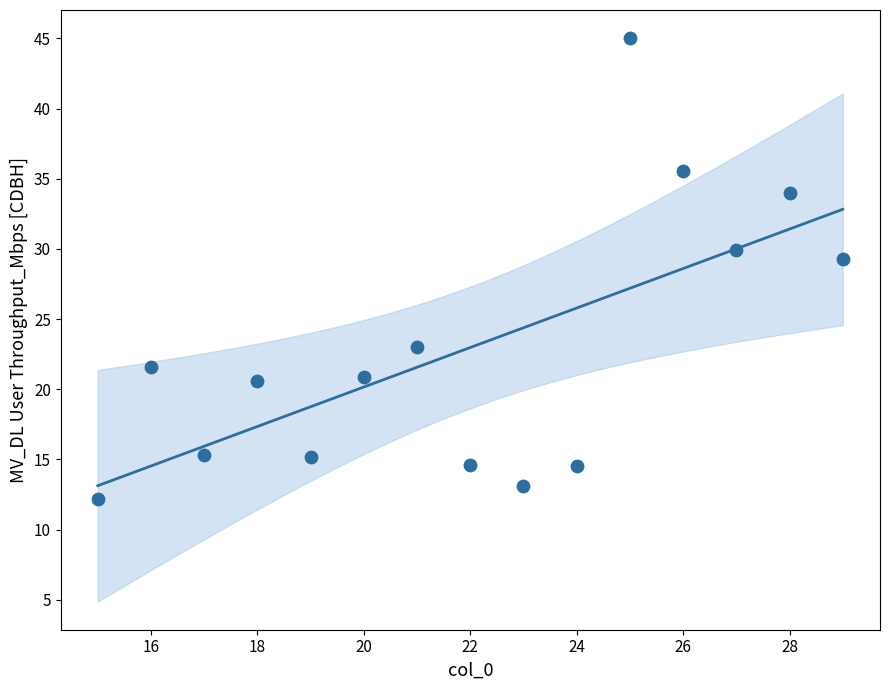

What is the range of Y values (max minus min)?

32.8